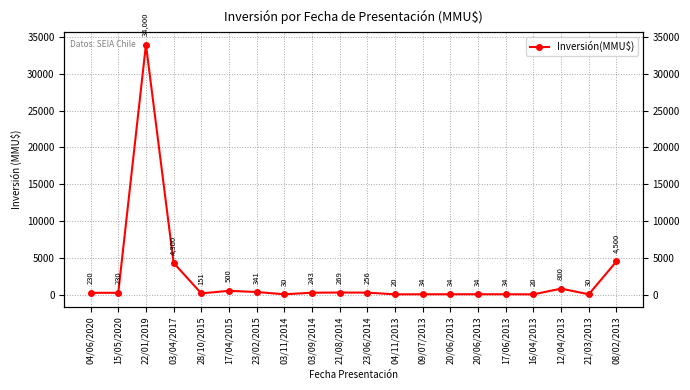

What is the label of the 18th point from the left?

12/04/2013